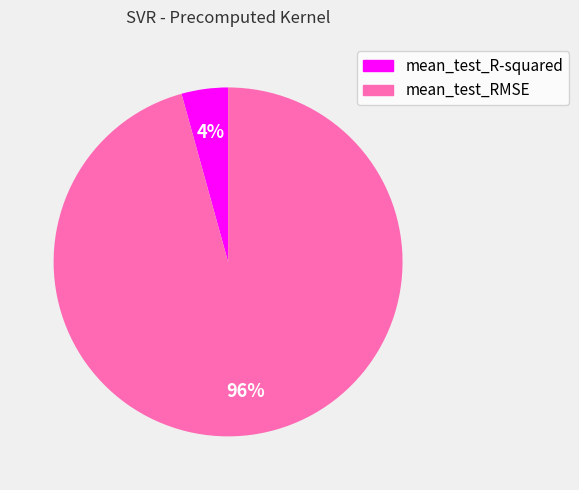

Is the sum of mean_test_R-squared and mean_test_RMSE greater than half?

Yes